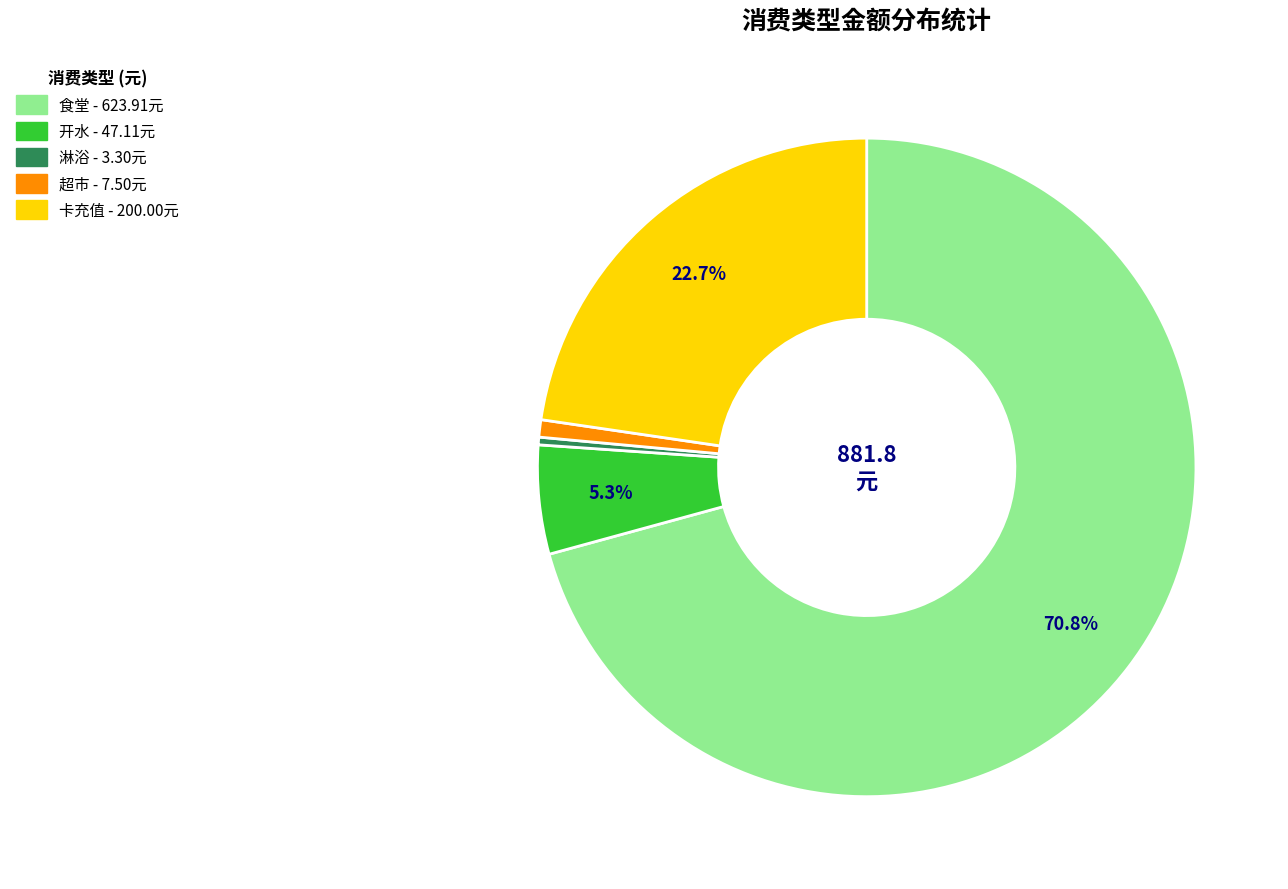

To the nearest percent, what is the combined percentage of 食堂 and 超市?

72%